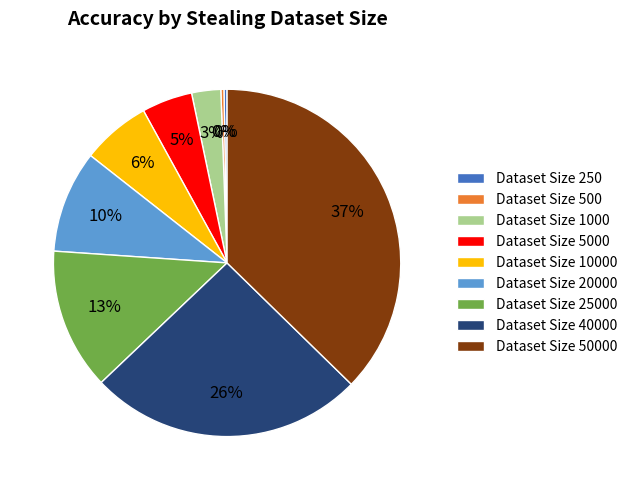

Which slice is the largest?

Dataset Size 50000